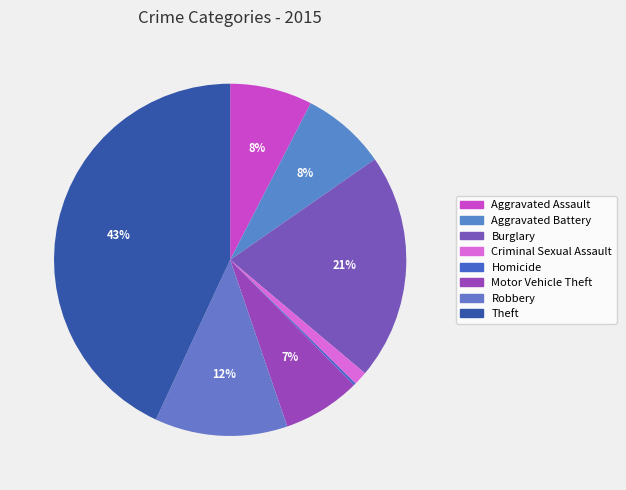

Combined, what portion of the pie is Burglary and Robbery?

33.0%